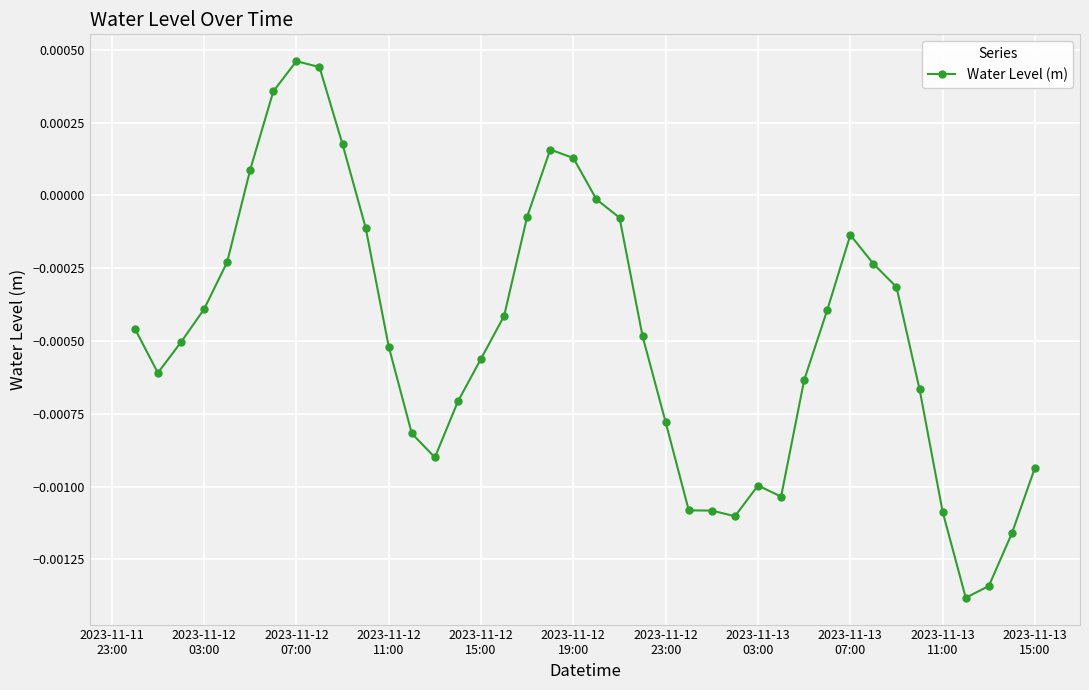

True or false: the data has more than 2 interior local peaks.

True